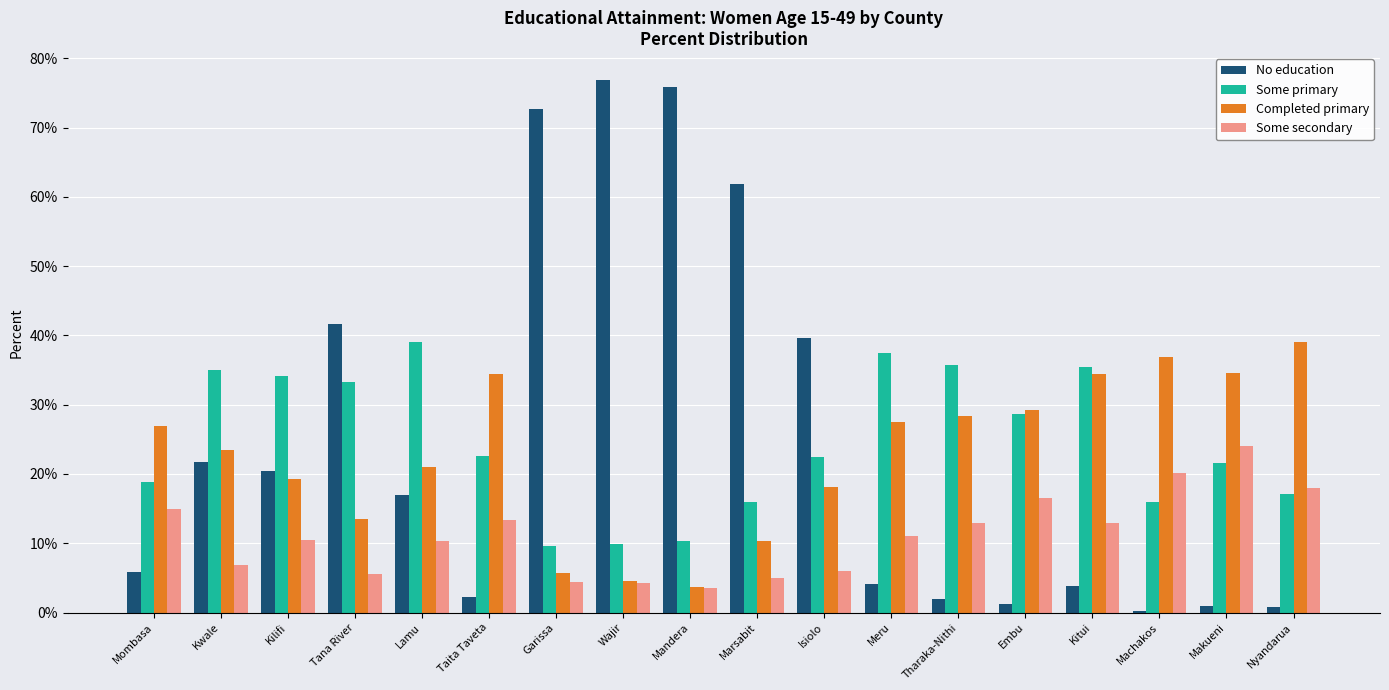

Which series changed the most between Wajir and Makueni?

No education